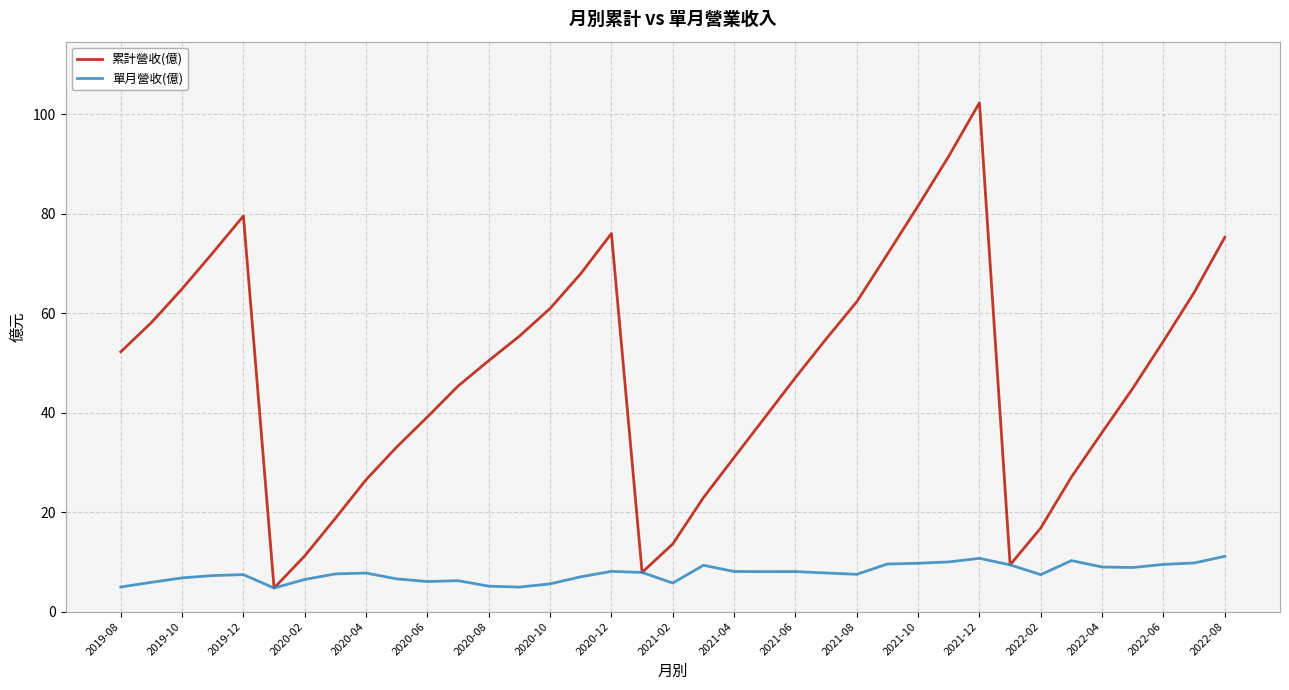

How many values in the 累計營收(億) series exceed 50?

19